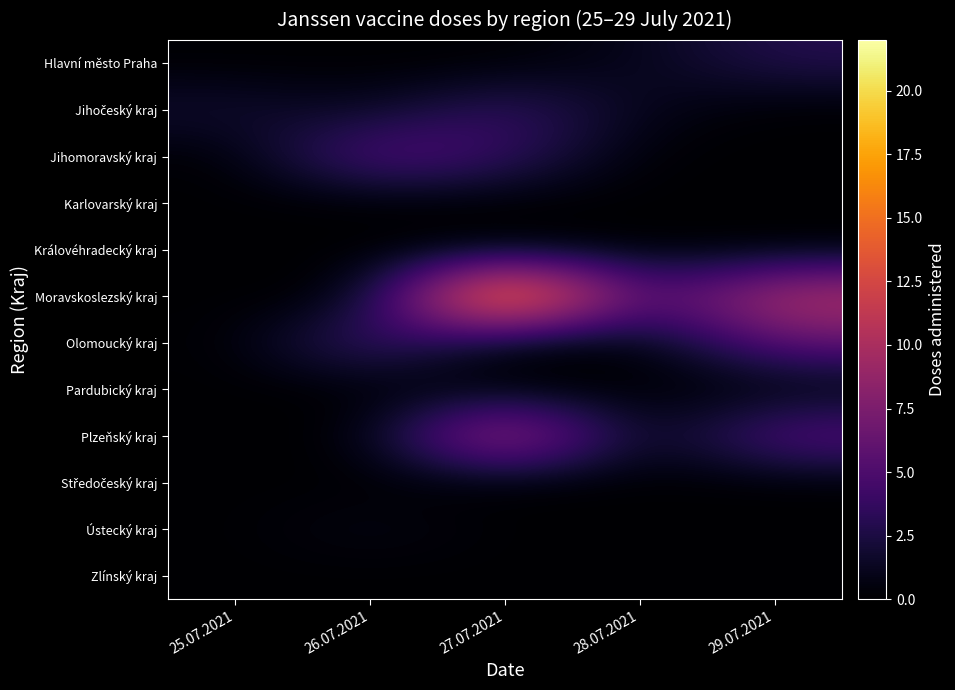

Which series has the largest total across all categories?

Moravskoslezský kraj